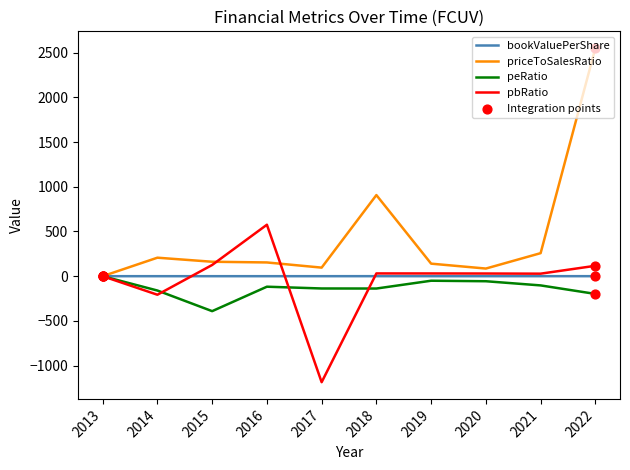

Which series has the largest total across all categories?

priceToSalesRatio